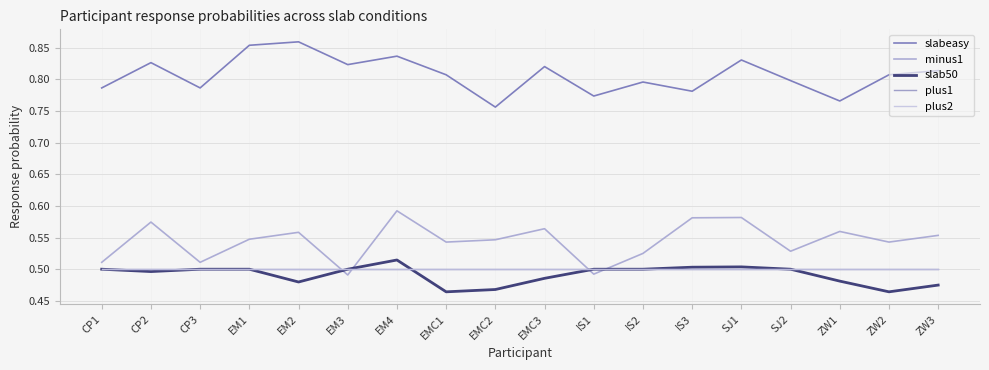

What is the label of the 4th point from the right?

SJ2